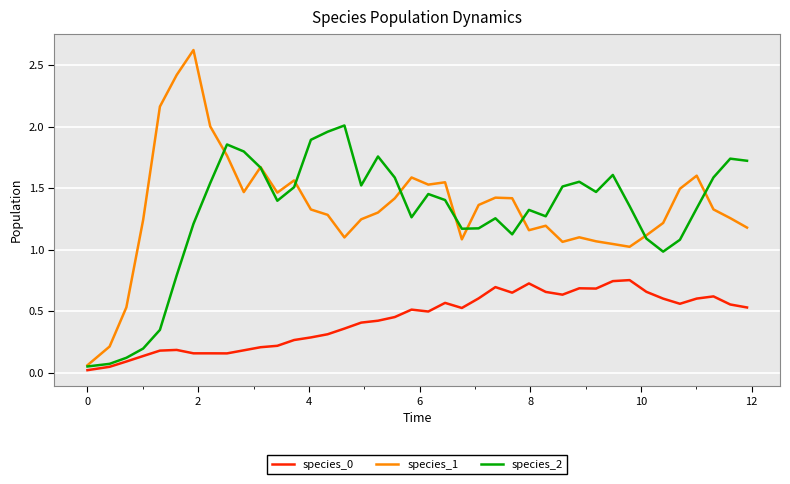

What is the maximum value shown in the chart?

2.6